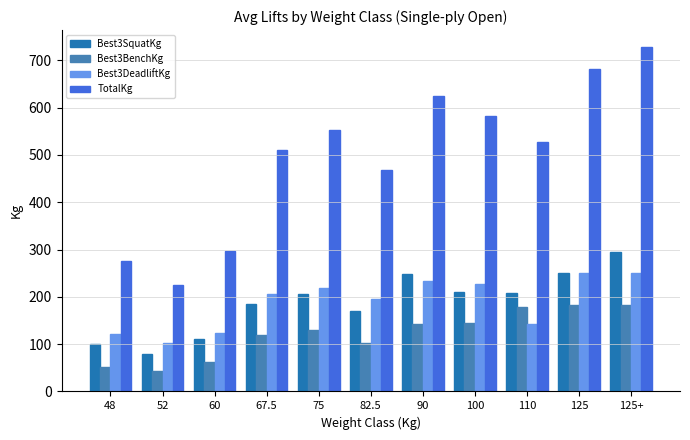

Rank the series by their maximum value, from highest to lowest.

TotalKg, Best3SquatKg, Best3DeadliftKg, Best3BenchKg